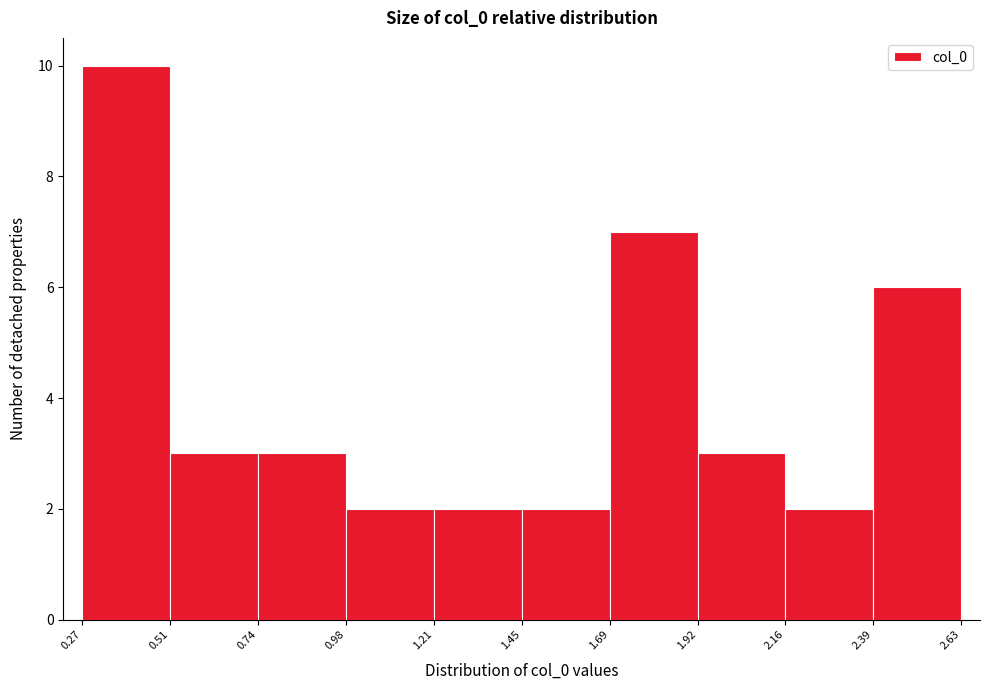

Which range on the x-axis has the tallest bar?

0.27 to 0.51